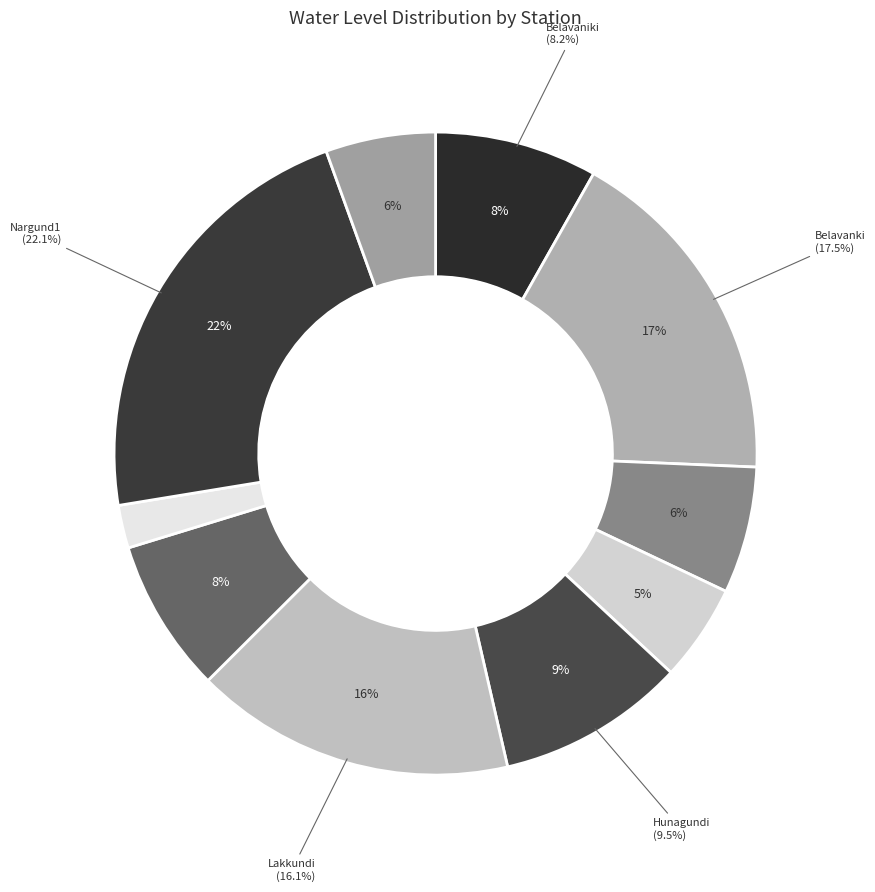

Count the number of slices in the pie.

10